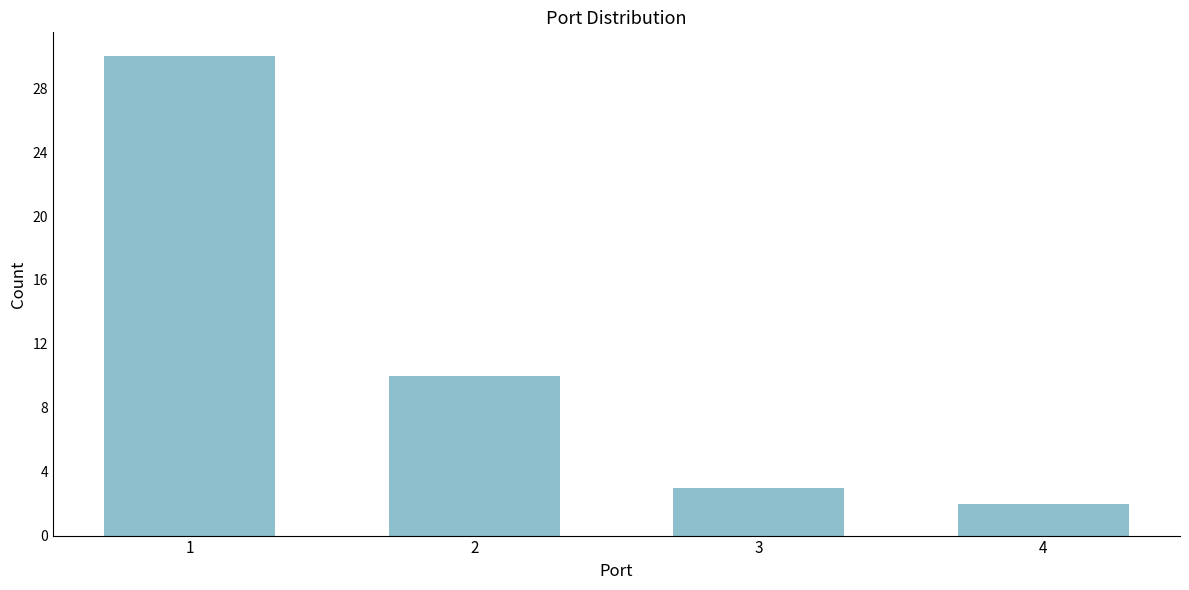

Reading left to right, extract all data points from this chart.

30	10	3	2